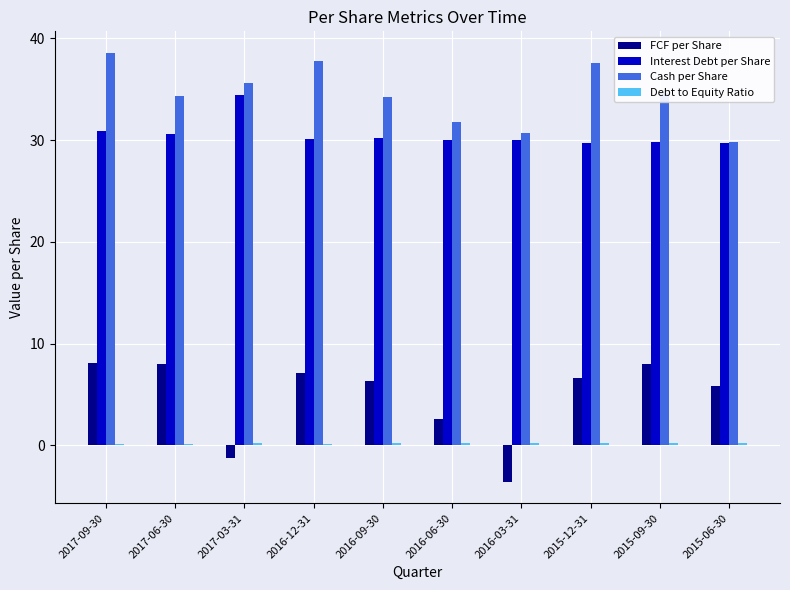

What is the total value across all series at 2016-12-31?

75.1